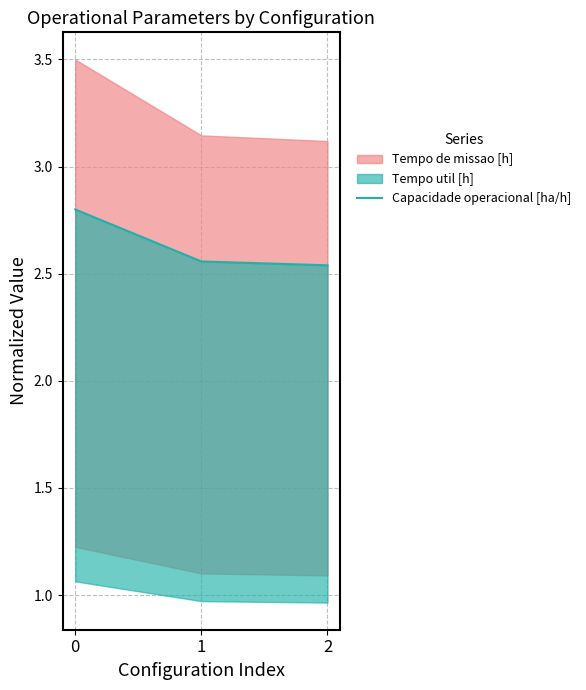

Is it true that the value at 2 is 2.5?

True